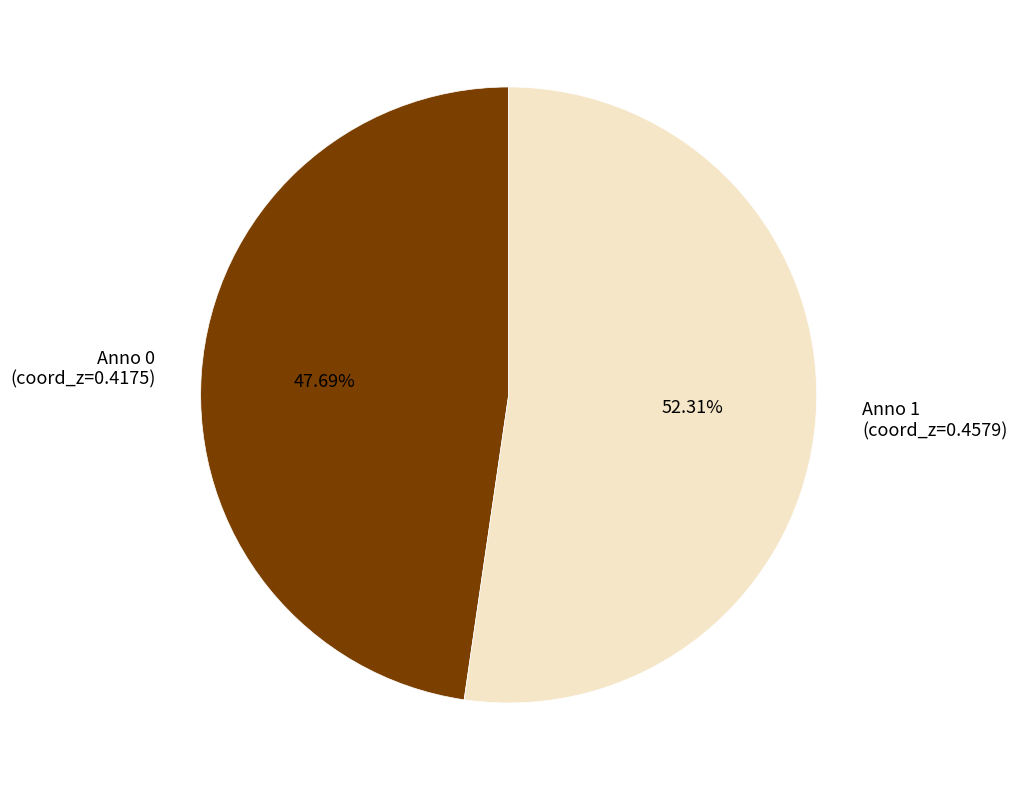

How many segments does this pie chart have?

2